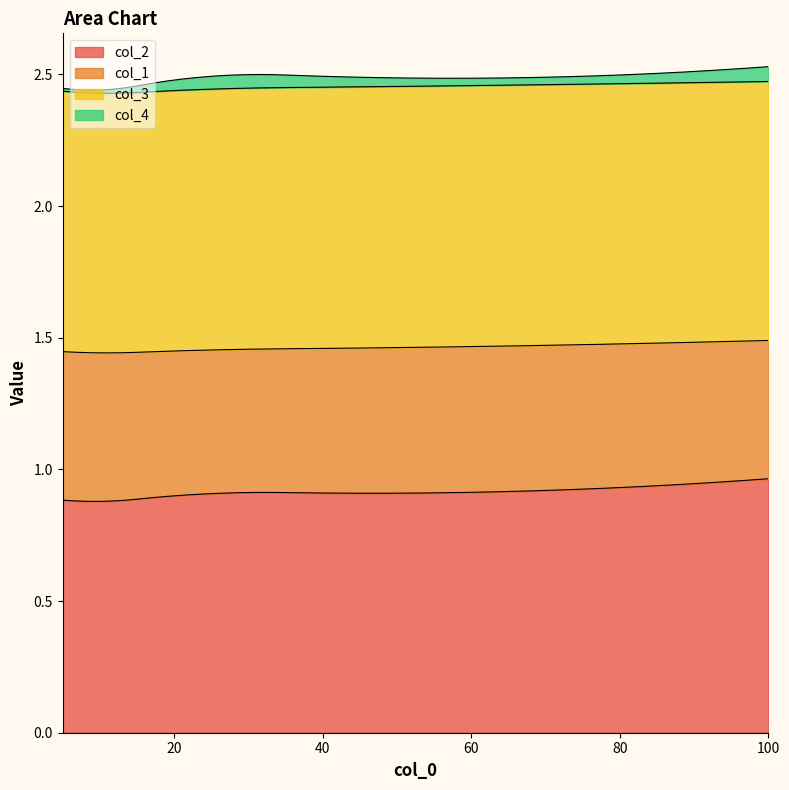

What is the sum of all col_3 values?

4.9